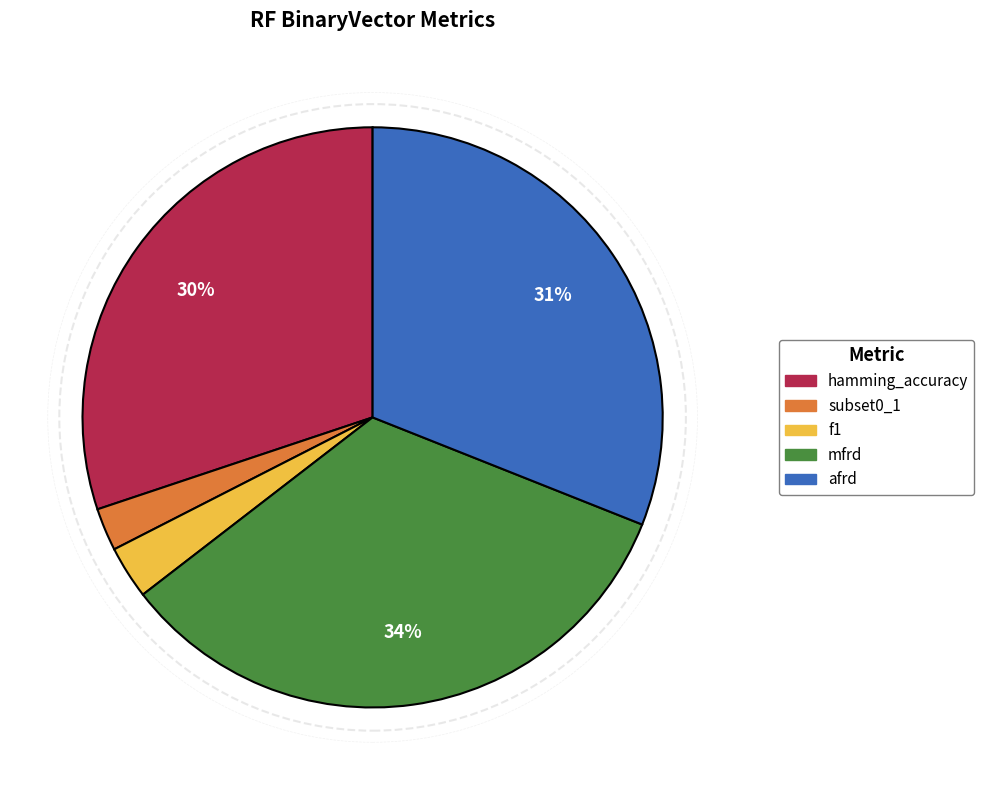

The subset0_1 slice represents 2% of the pie. True or false?

True